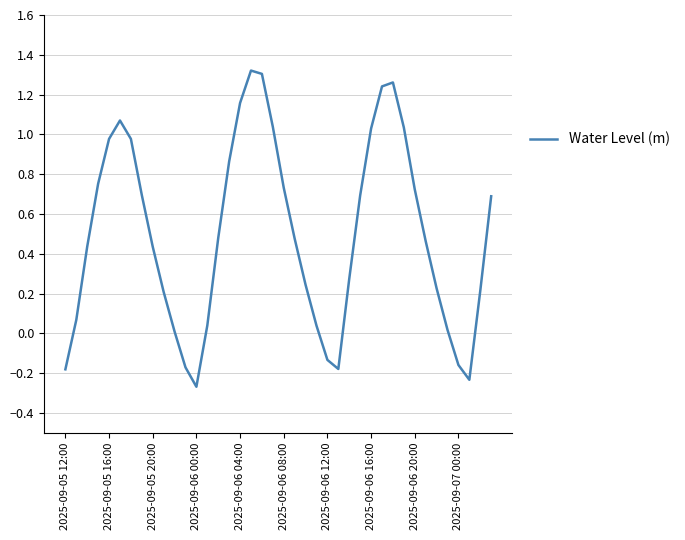

Is this an area chart (filled region under the line)?

No